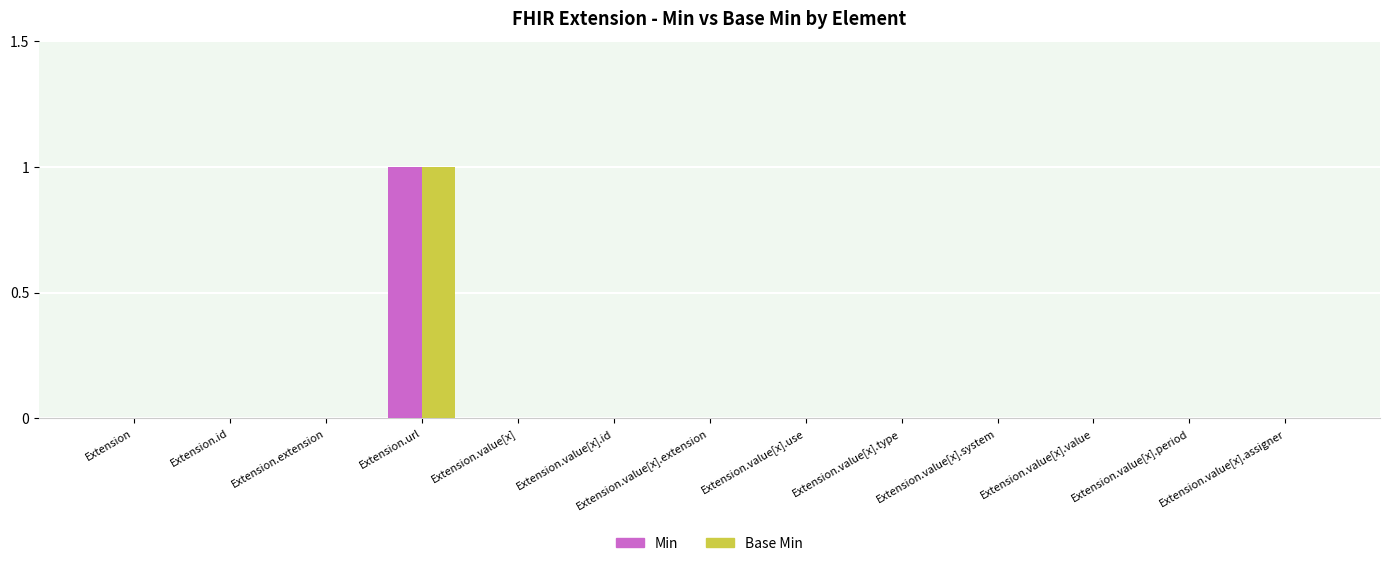

How many Base Min values are between 0 and 1?

13